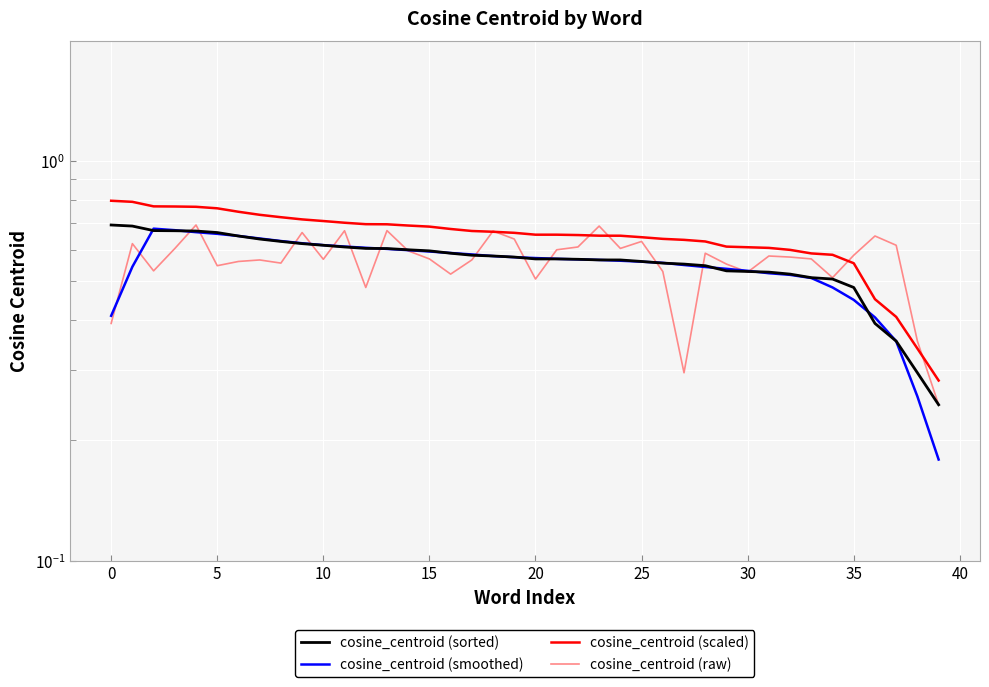

Which series ends up on top after the final intersection of cosine_centroid (raw) and cosine_centroid (smoothed)?

cosine_centroid (raw)